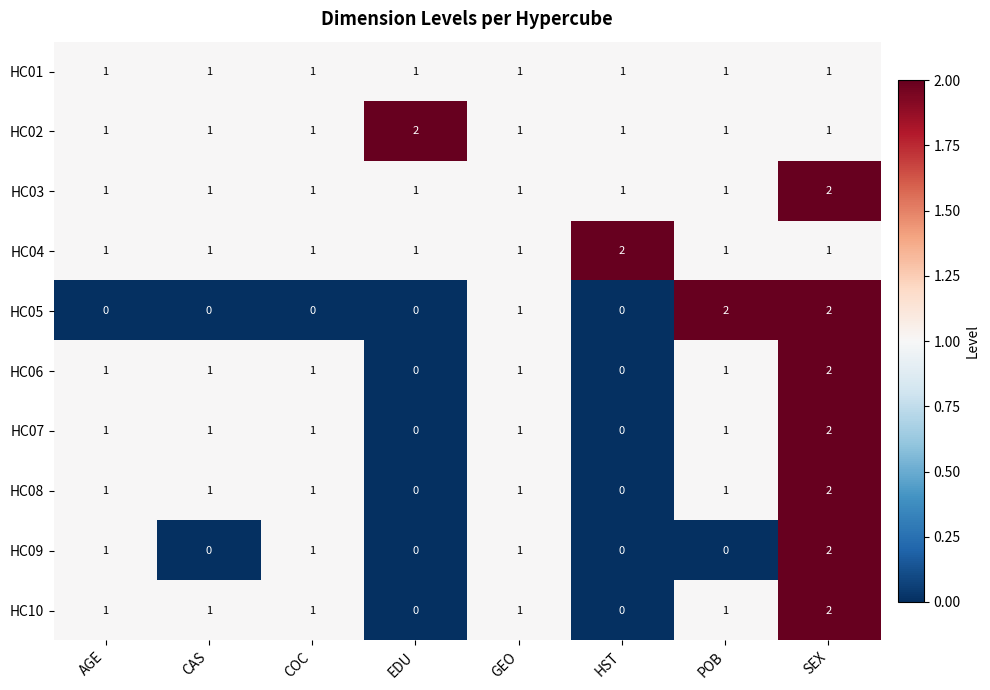

What is the sum of the HC04 values at HST and GEO?

3